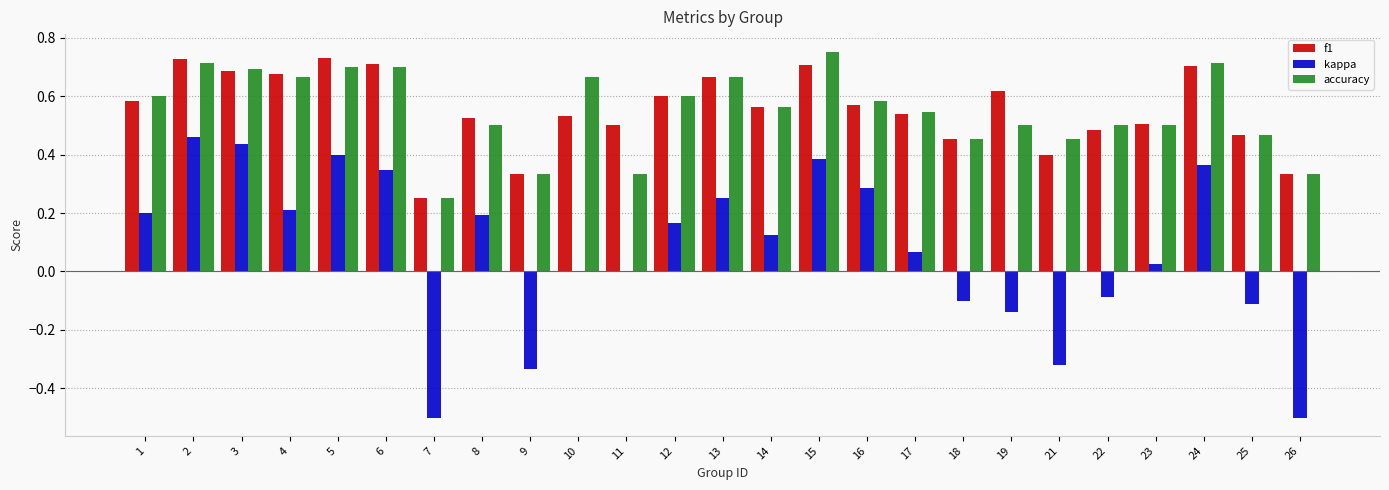

The f1 series shows 0.6 at 1. True or false?

True